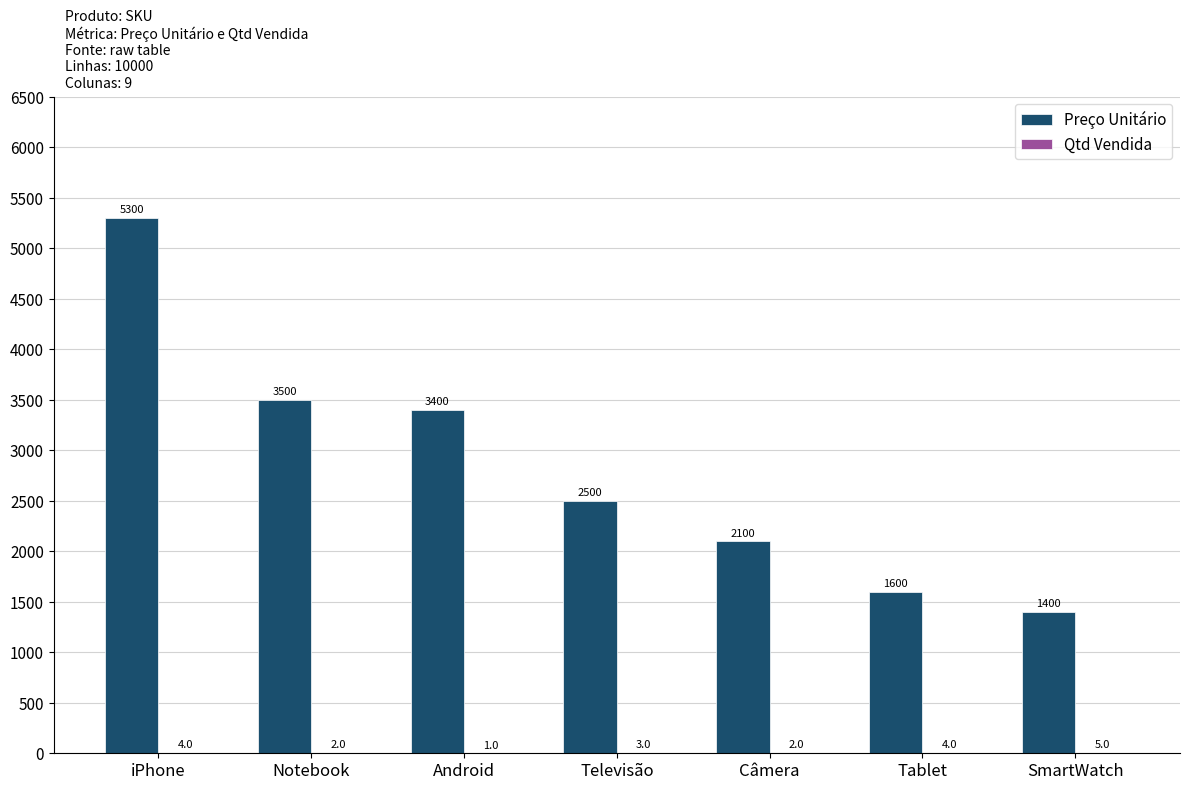

At which category is the sum across all series the highest?

iPhone